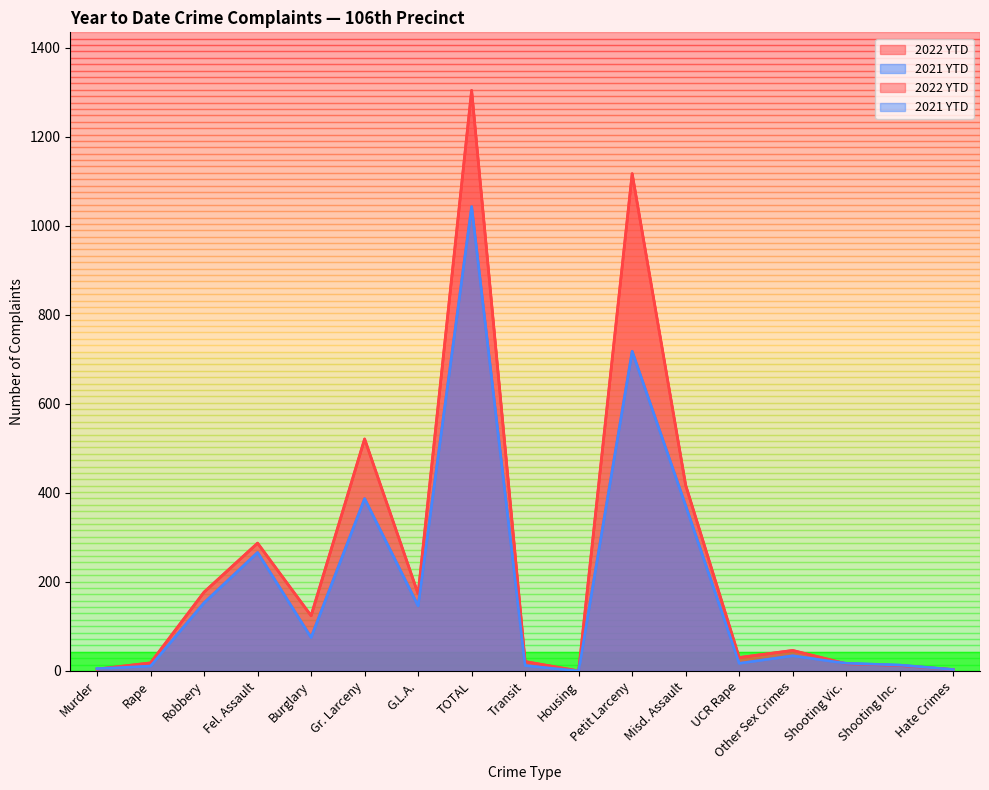

How many interior local peaks does the 2021 YTD series have?

5